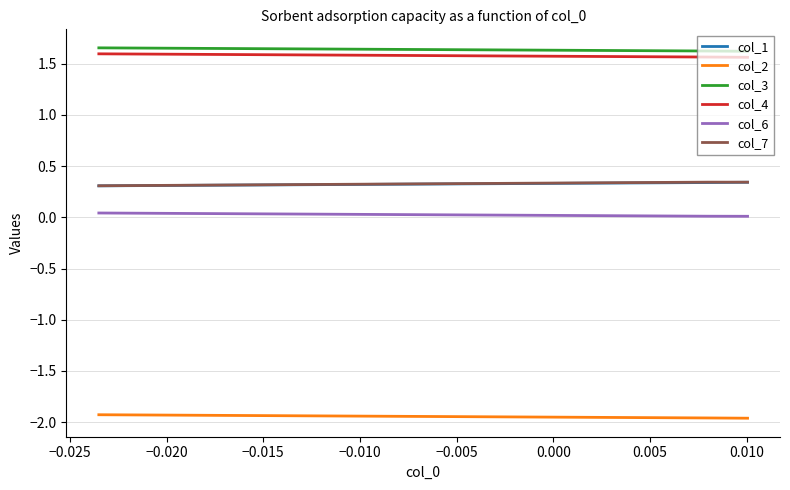

True or false: col_4 and col_2 intersect in this chart.

False